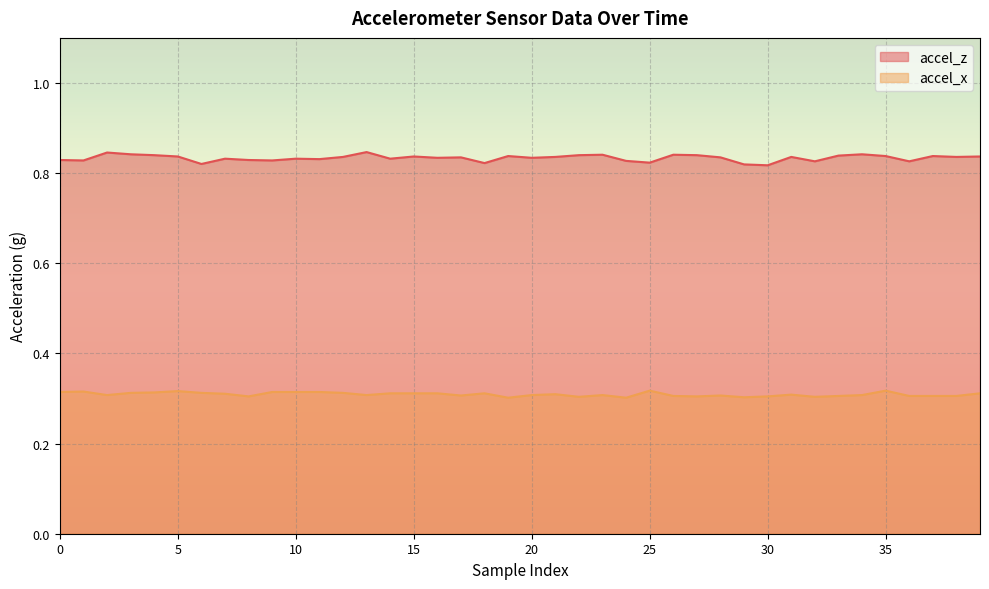

What is the average value of the accel_z series?

0.8